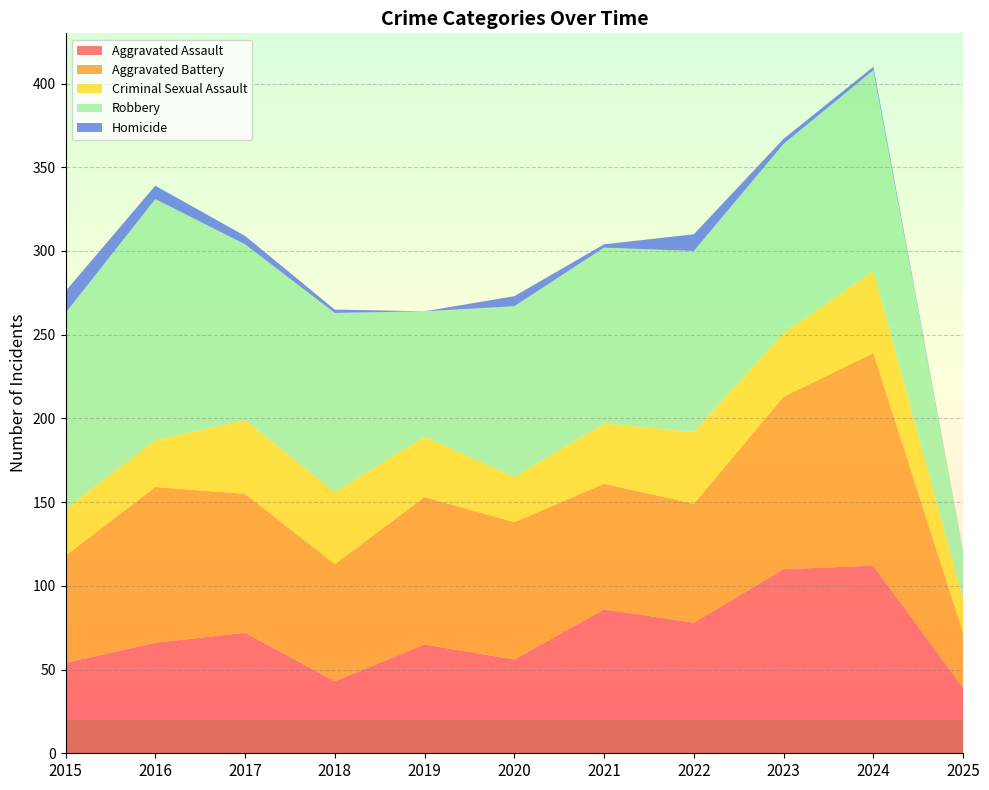

Reading right to left, transcribe all the data shown in this chart.

Aggravated Assault: 2025=39	2024=112	2023=110	2022=78	2021=86	2020=56	2019=65	2018=43	2017=72	2016=66	2015=54
Aggravated Battery: 2025=33	2024=127	2023=103	2022=71	2021=75	2020=82	2019=88	2018=70	2017=83	2016=93	2015=64
Criminal Sexual Assault: 2025=20	2024=49	2023=38	2022=43	2021=36	2020=27	2019=36	2018=43	2017=44	2016=28	2015=28
Robbery: 2025=29	2024=120	2023=113	2022=108	2021=105	2020=102	2019=75	2018=107	2017=105	2016=144	2015=117
Homicide: 2025=0	2024=2	2023=3	2022=10	2021=2	2020=6	2019=0	2018=2	2017=5	2016=8	2015=13